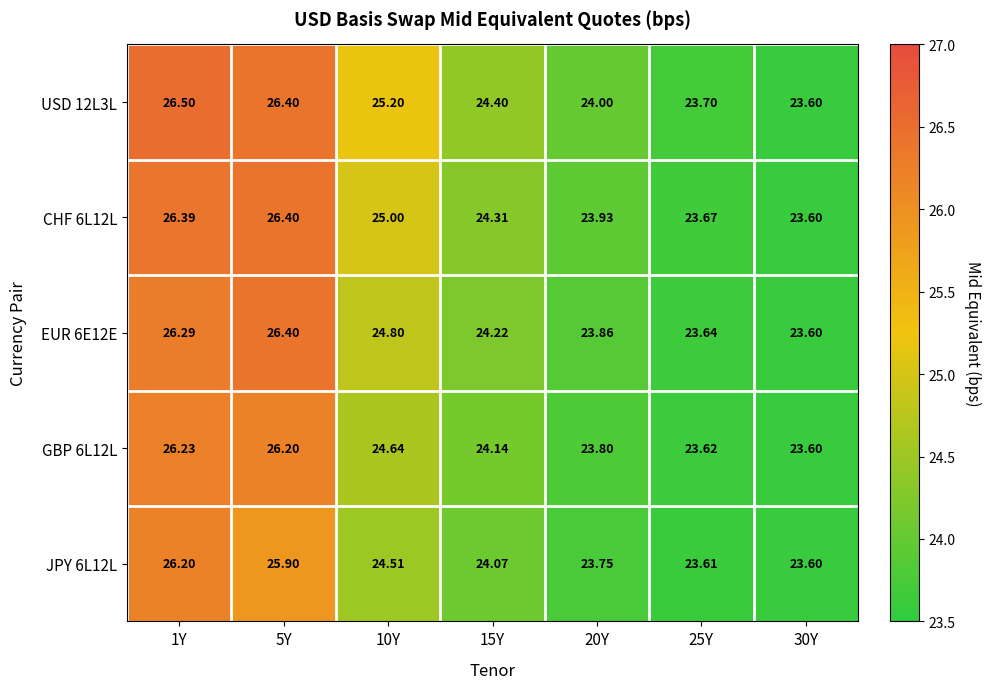

Is the value of JPY 6L12L at 30Y greater than the value of CHF 6L12L at 15Y?

No